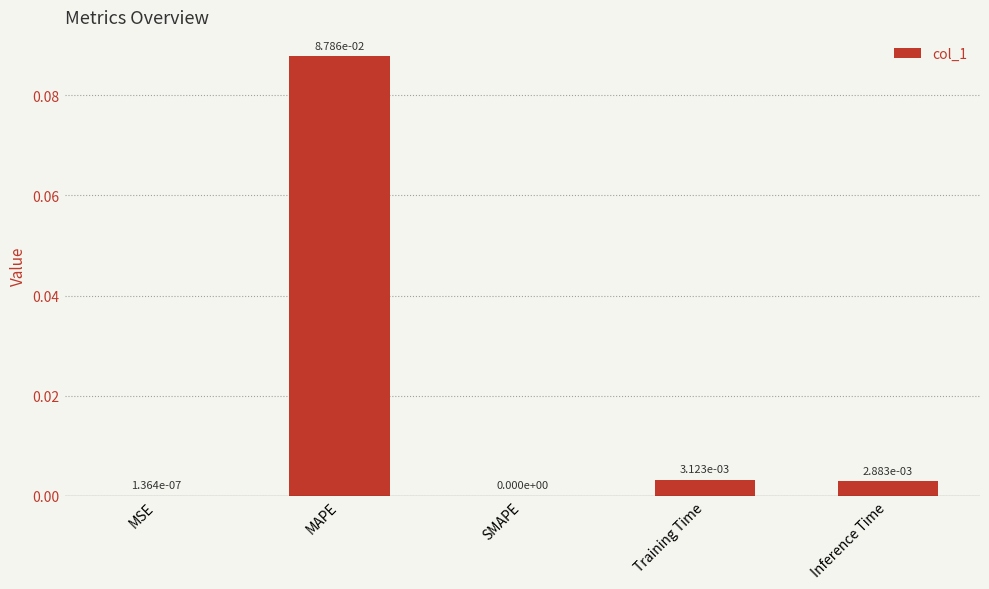

Between MAPE and Training Time, which is larger?

MAPE